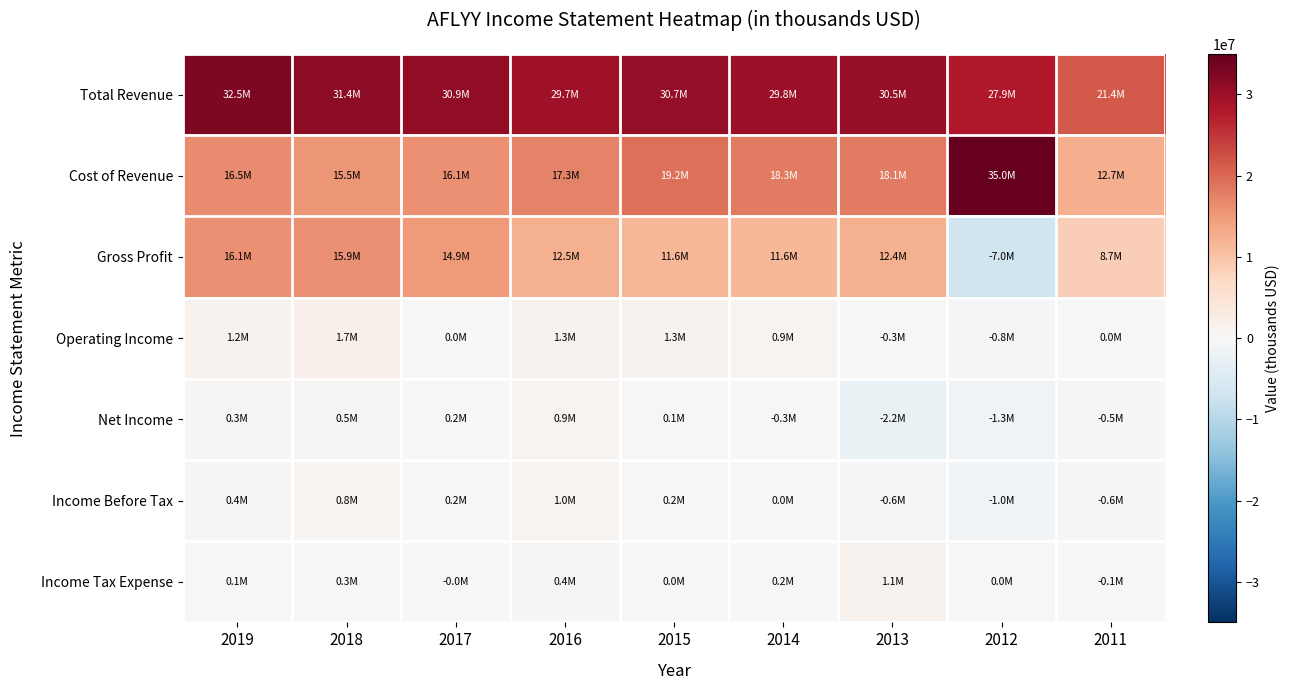

How many data points does each series have?

9